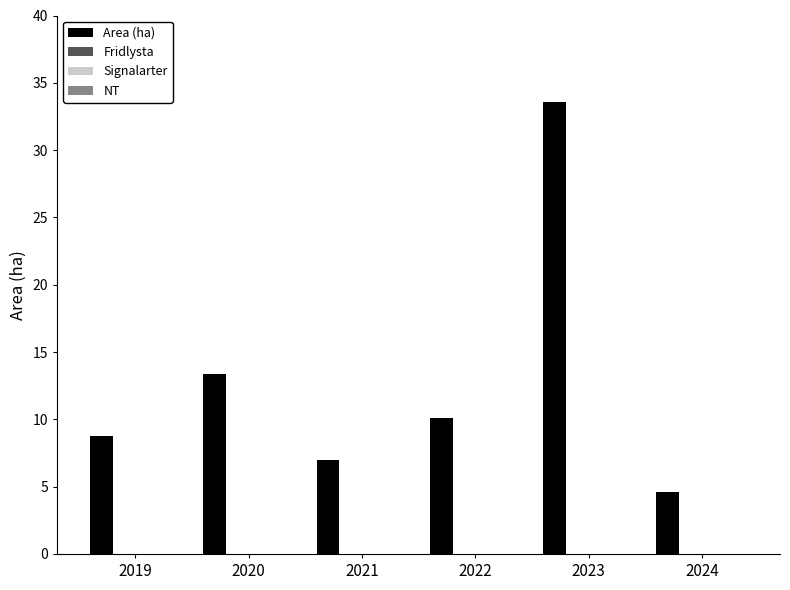

What is the sum of all values?

77.5